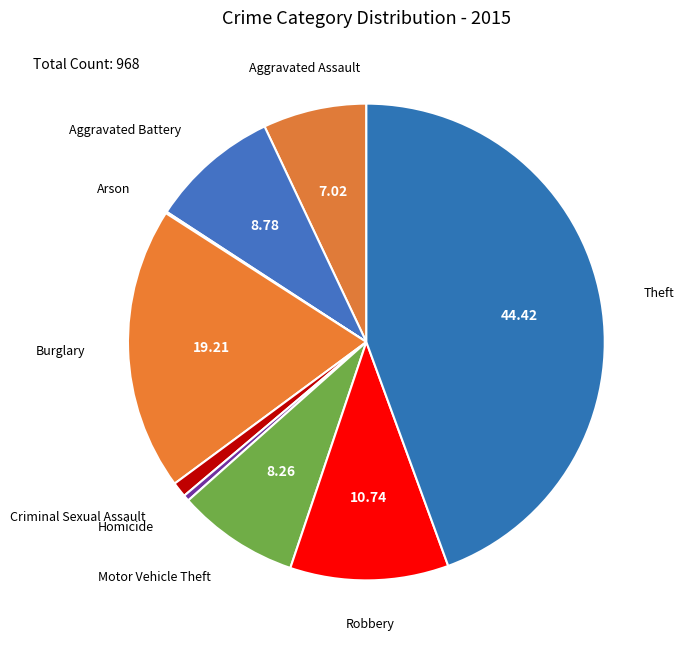

Combined, do Theft and Burglary account for over 50%?

Yes